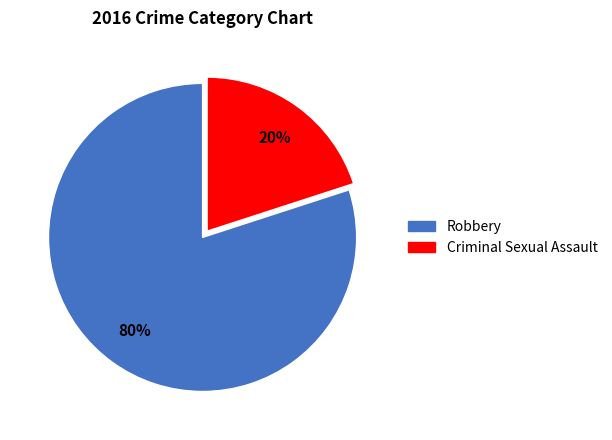

To the nearest percent, what percentage of the pie is Criminal Sexual Assault?

20%